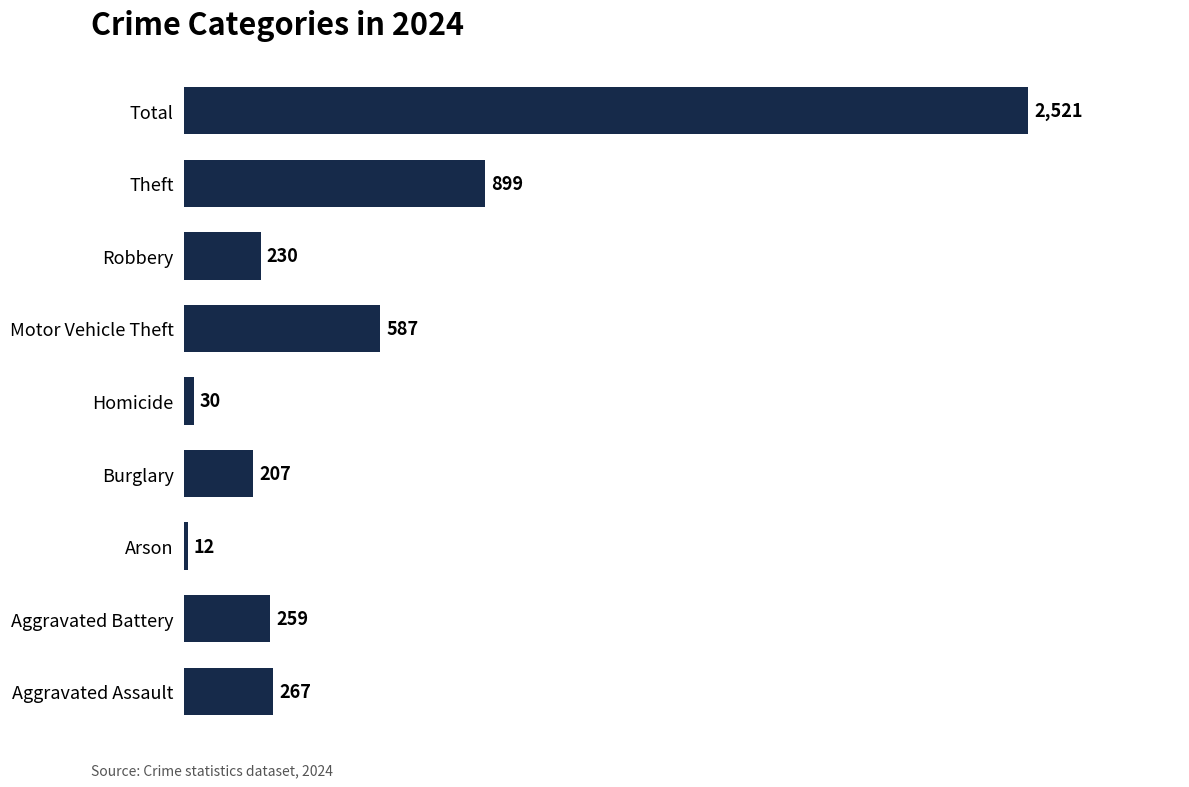

Does the chart contain stacked bars?

No